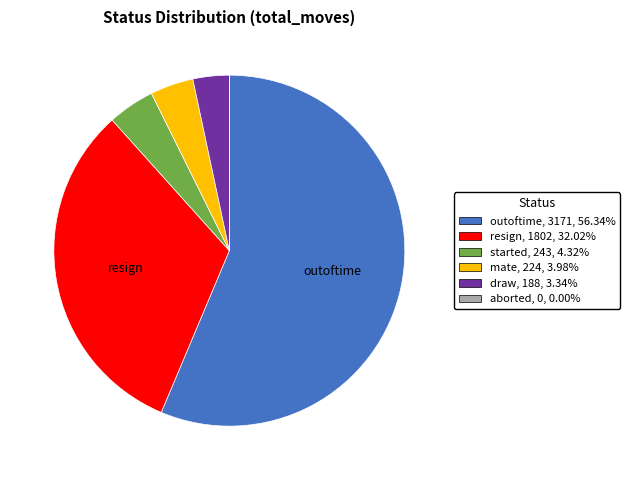

Does any single category account for the majority?

Yes